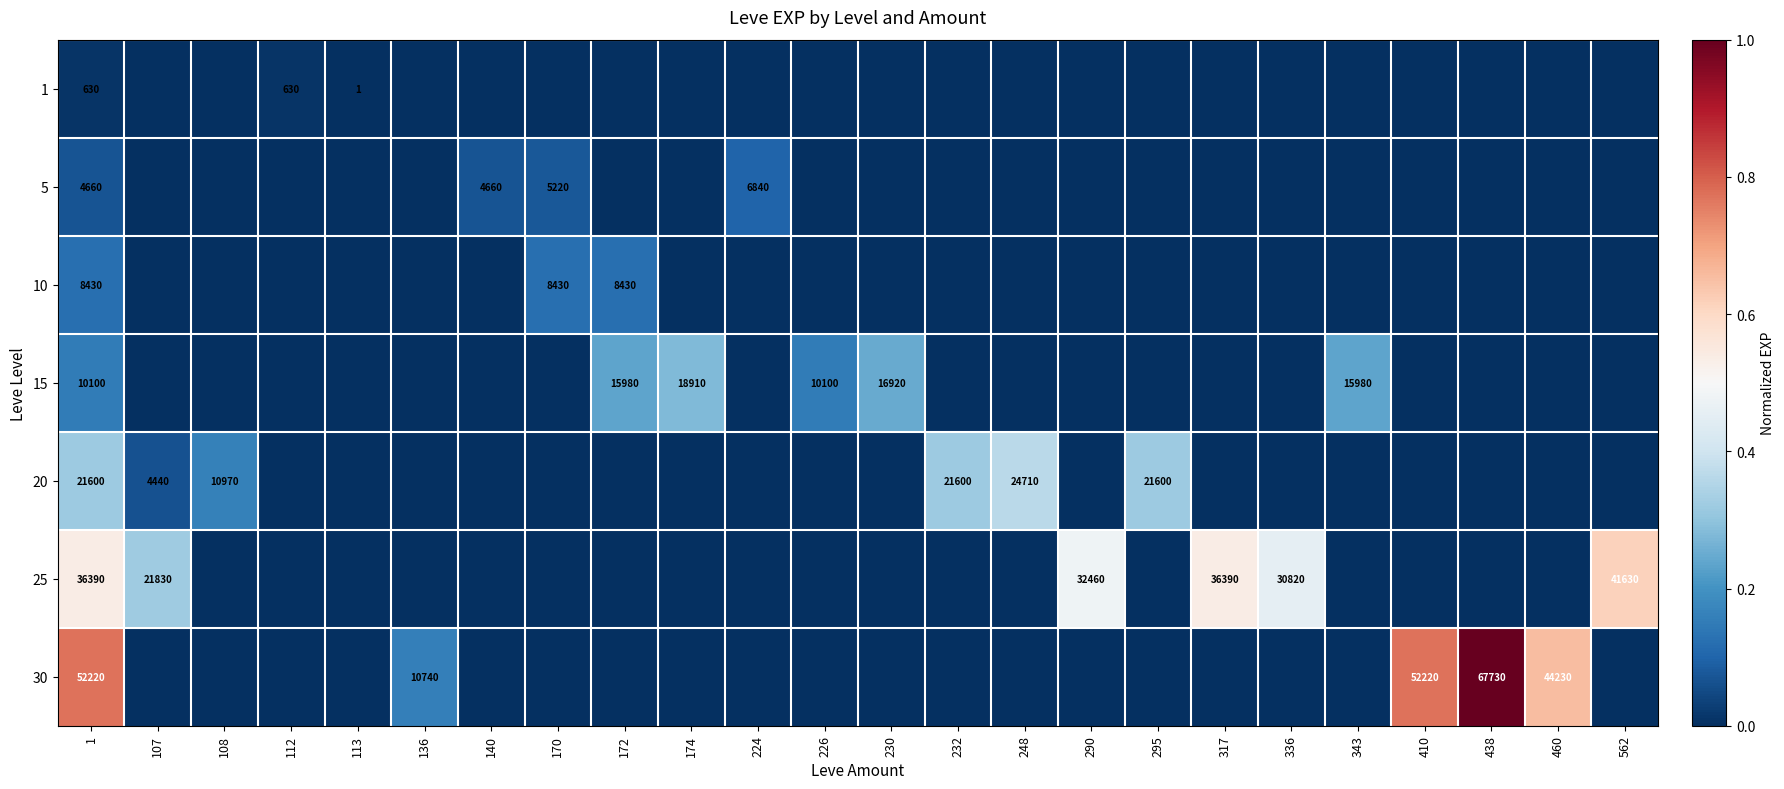

How many series are shown in this chart?

7